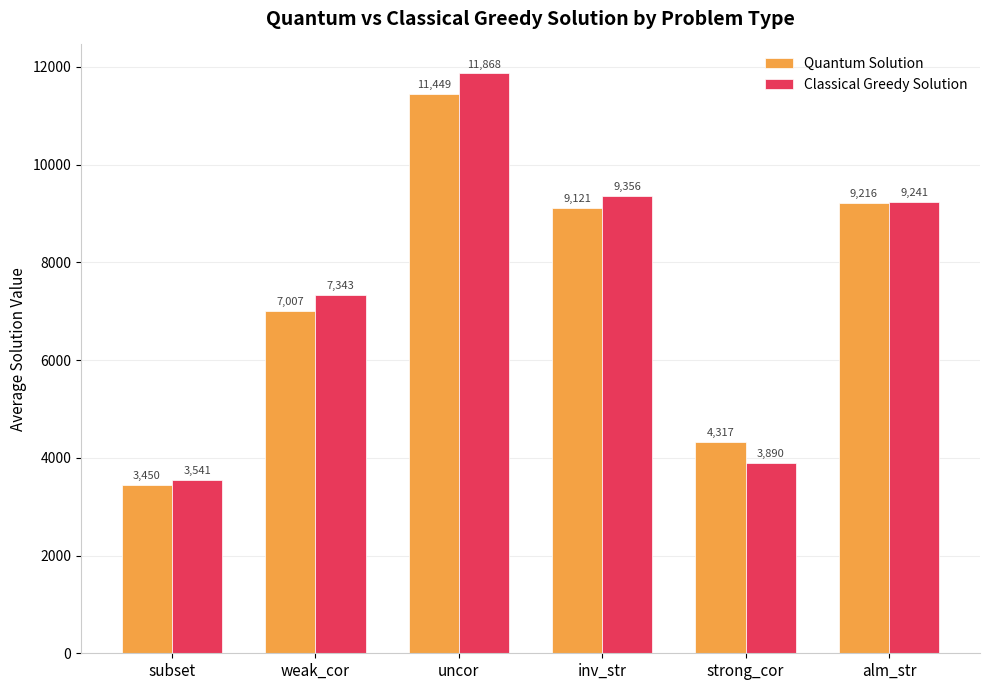

What position from the left is uncor?

3